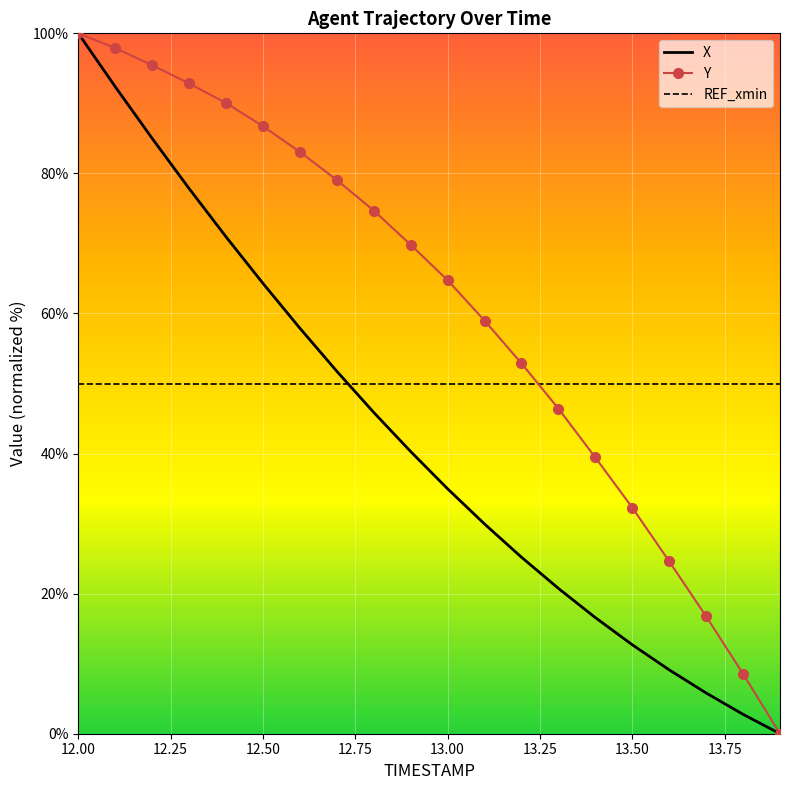

What is the sum of all Y values?

1214.3